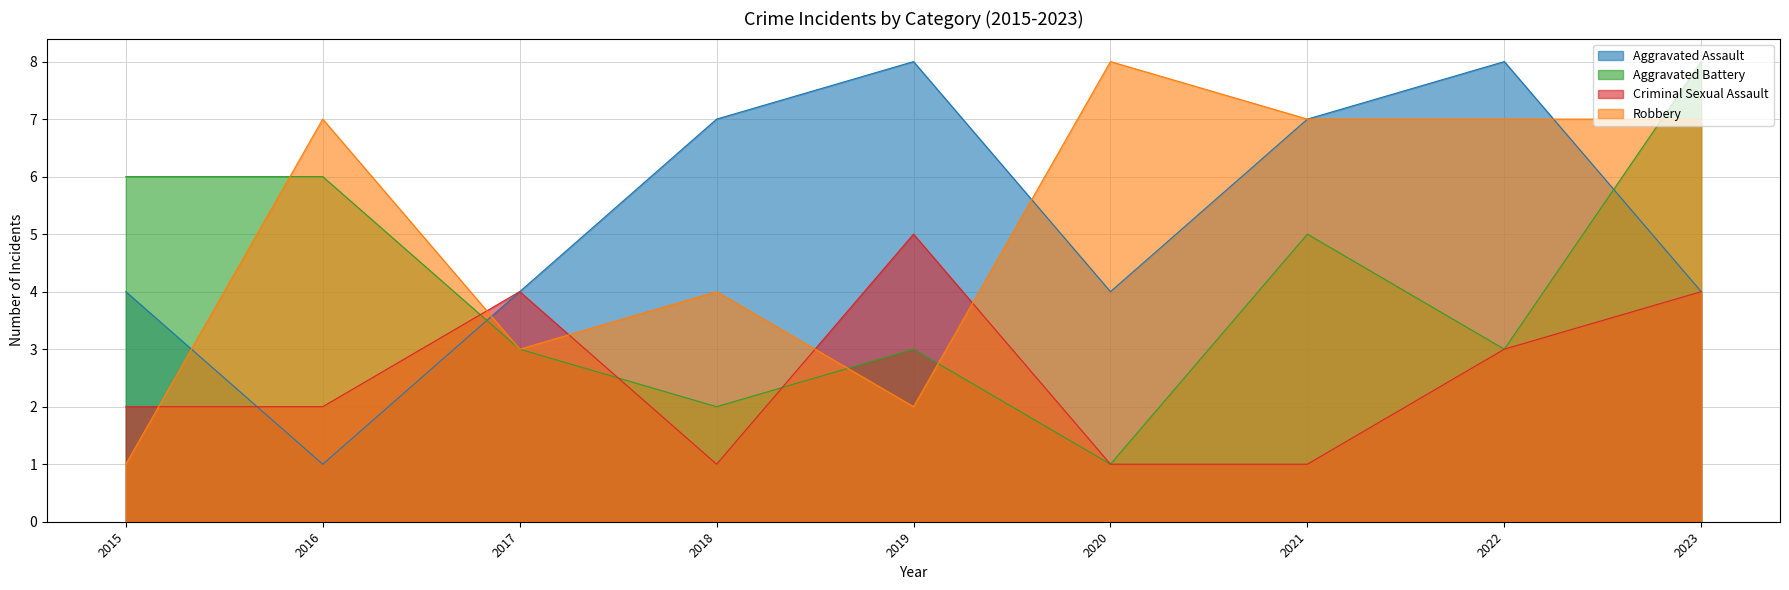

After their last crossing, which series has the higher values: Robbery or Criminal Sexual Assault?

Robbery